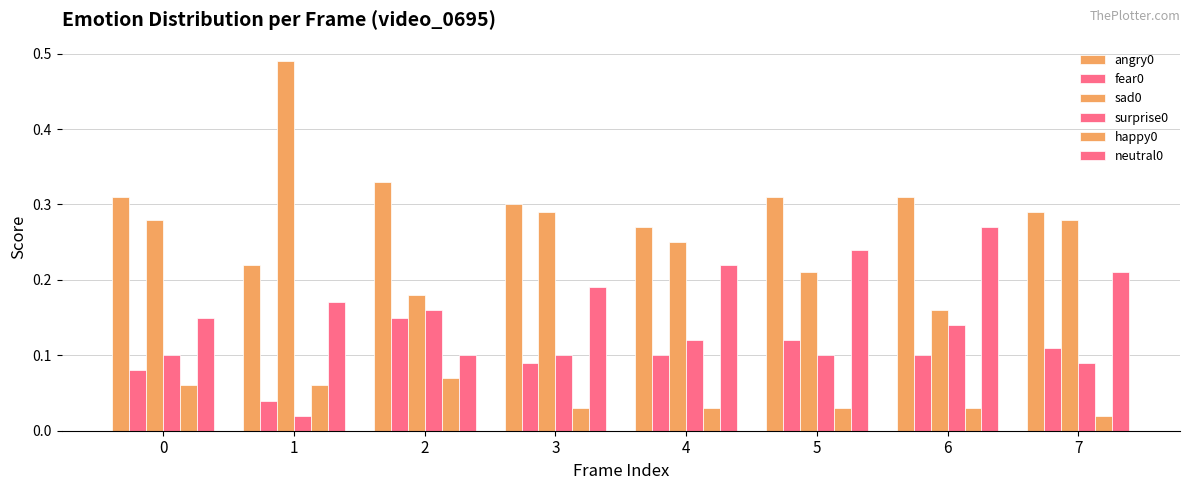

What is the value of the fear0 bar at the 6th from the left?

0.1